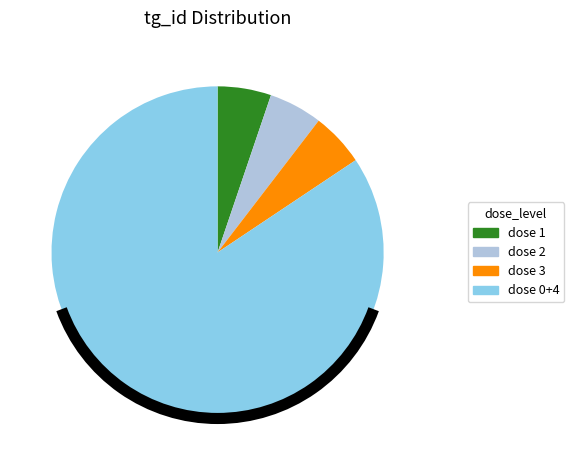

Is there any slice that represents more than half of the pie?

Yes